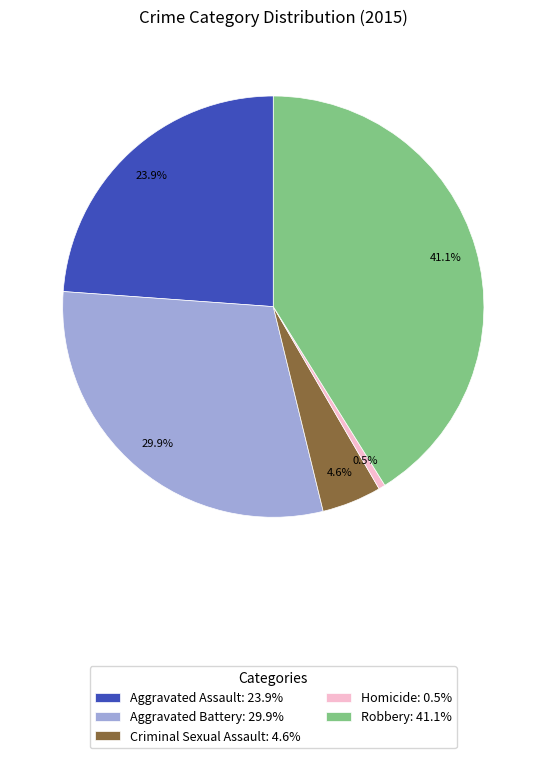

Which slice is the largest?

Robbery